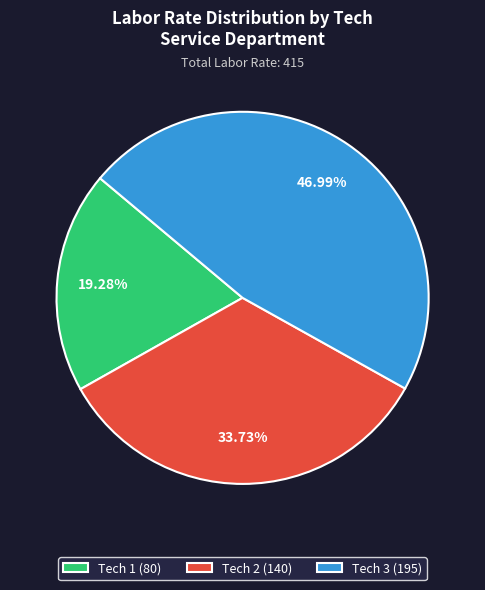

Rank the categories by value from highest to lowest.

Tech 3 (195), Tech 2 (140), Tech 1 (80)